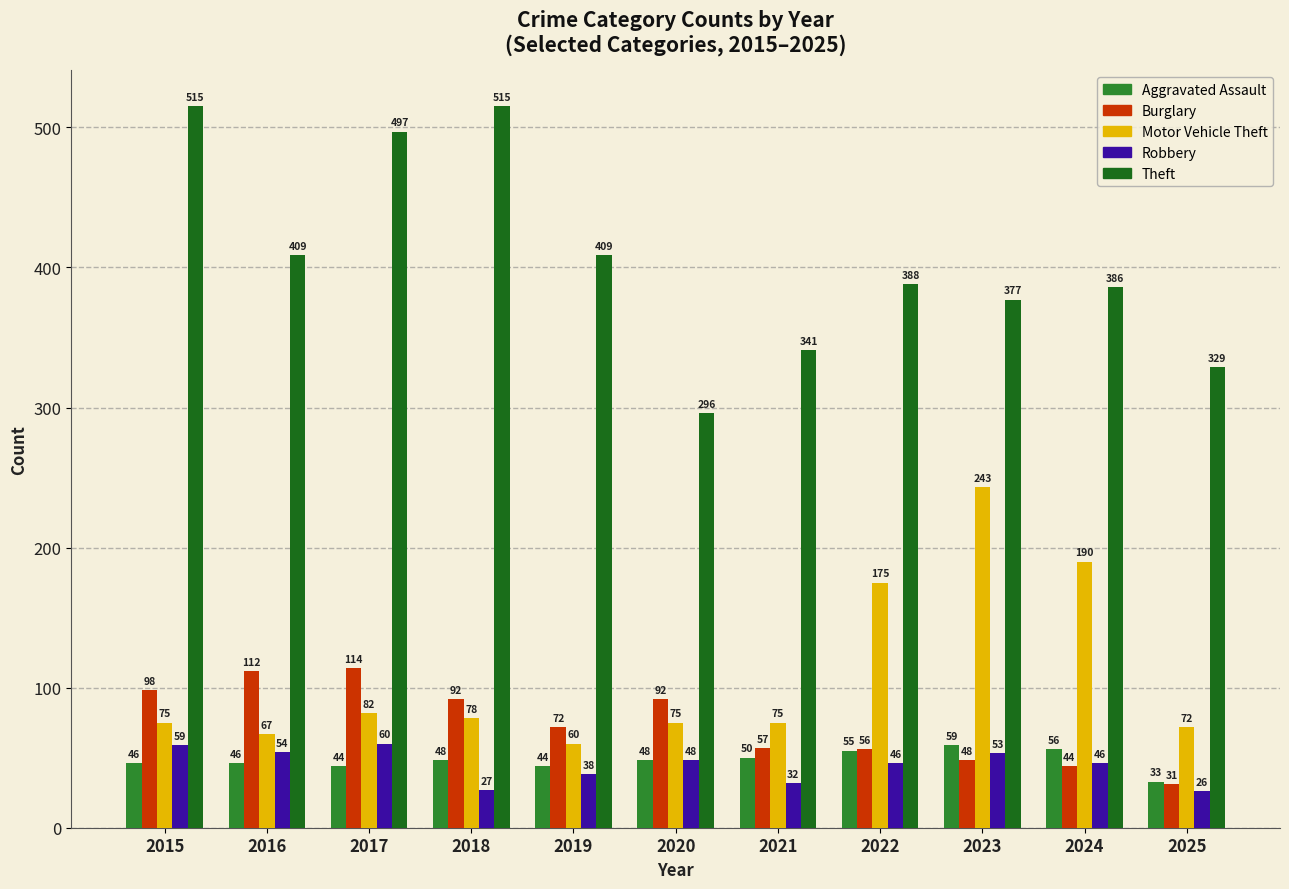

The value of Theft at 2021 is 512. True or false?

False